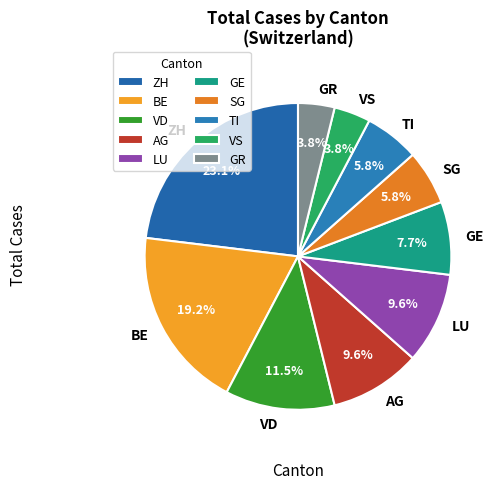

How many slices are in this pie chart?

10